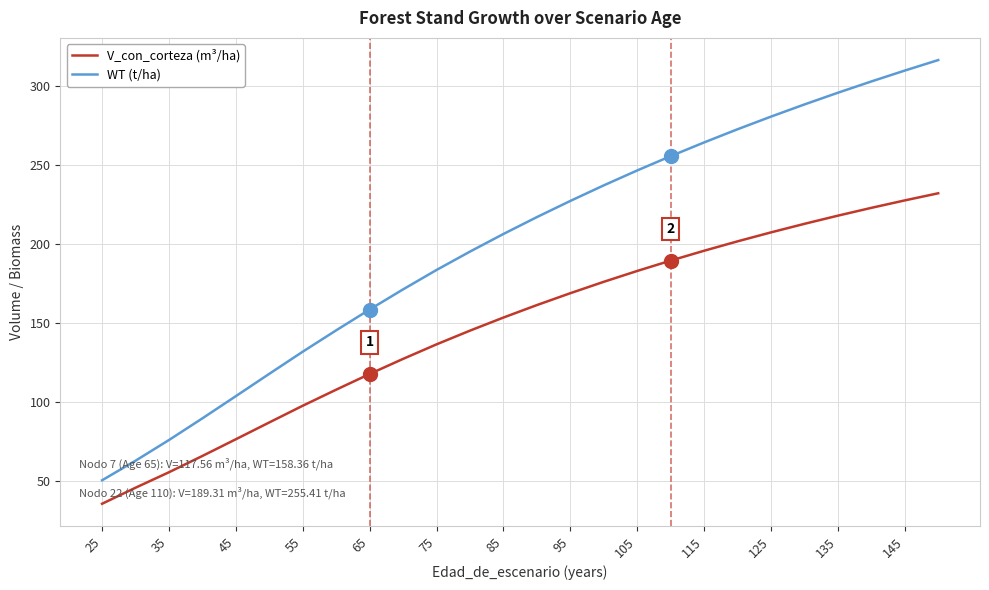

What is the greatest value displayed?

316.2